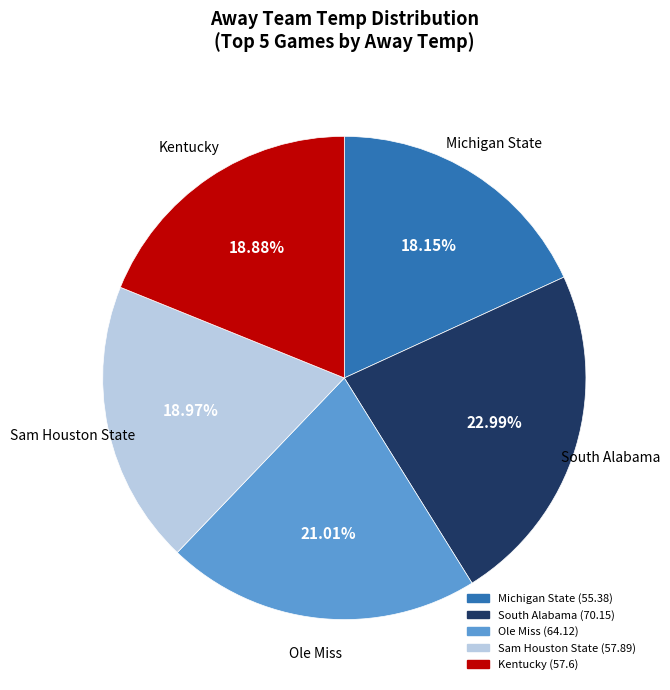

Does any single category account for the majority?

No